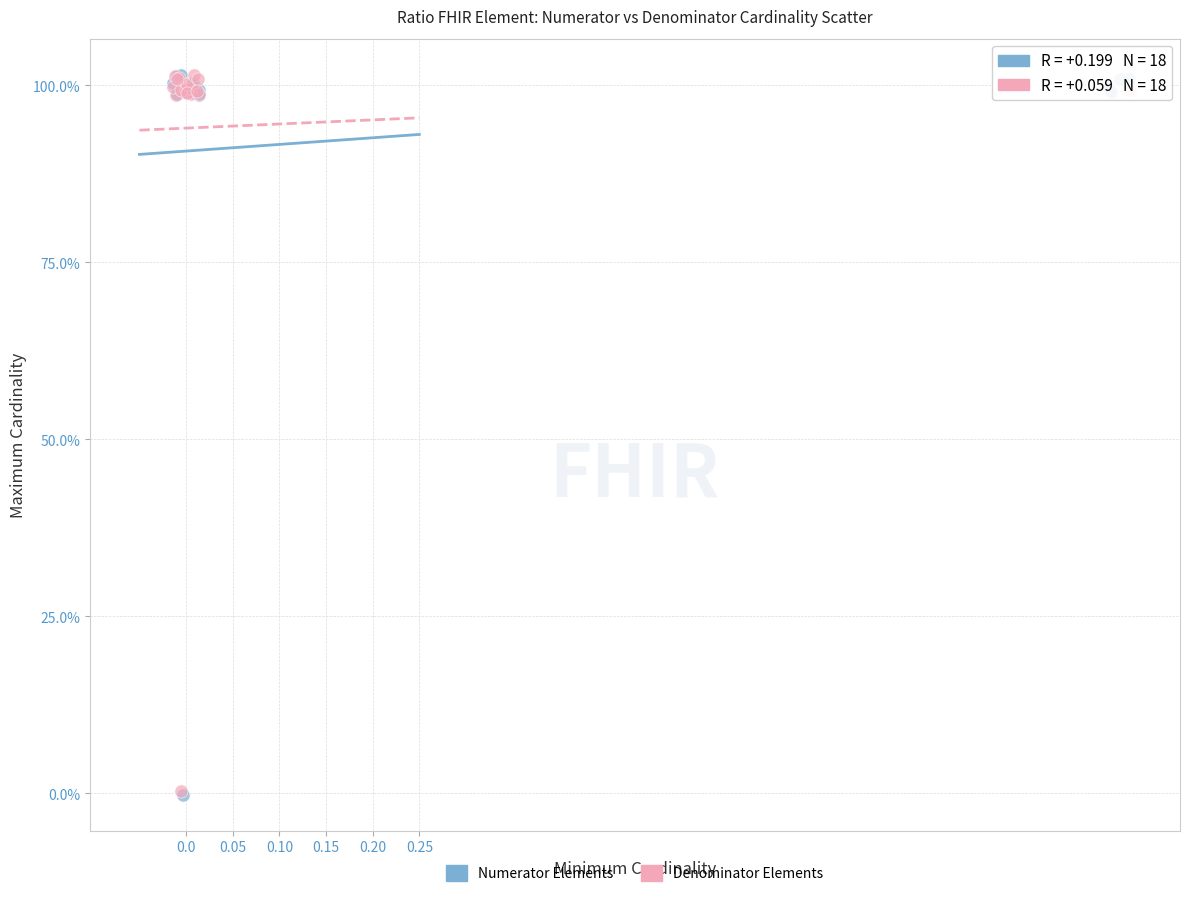

Which series has the widest spread of Y values?

Numerator Elements